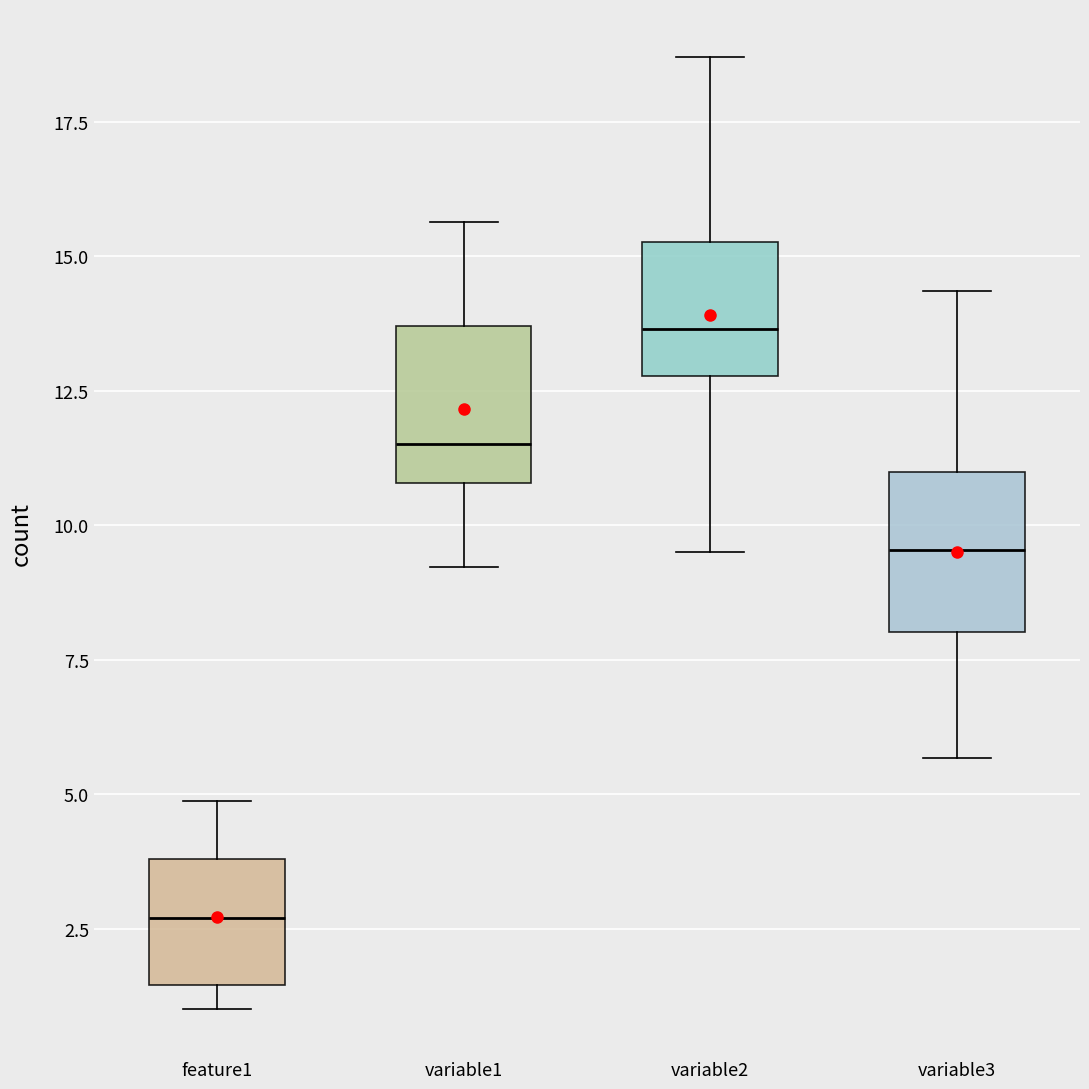

Reading left to right, transcribe this box plot: for each box, give where its median line is, the range the box spans, and where its two whiskers end, as read against the y-axis. The values are not printed on the chart, so give them approximately, as read against the axis.

feature1: median 2.5, box 1.5 to 4.0, whiskers 1.0 to 5.0
variable1: median 11.5, box 11.0 to 13.5, whiskers 9.0 to 15.5
variable2: median 13.5, box 13.0 to 15.5, whiskers 9.5 to 18.5
variable3: median 9.5, box 8.0 to 11.0, whiskers 5.5 to 14.5